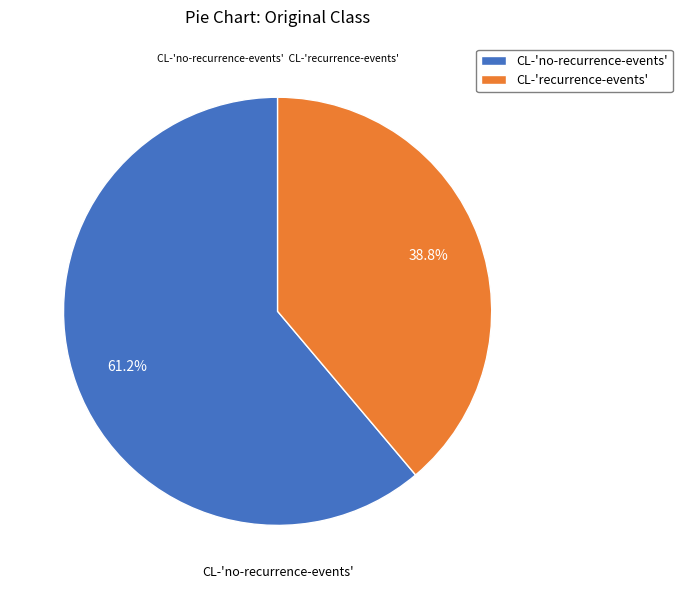

Combined, what portion of the pie is CL-'recurrence-events' and CL-'no-recurrence-events'?

100.0%